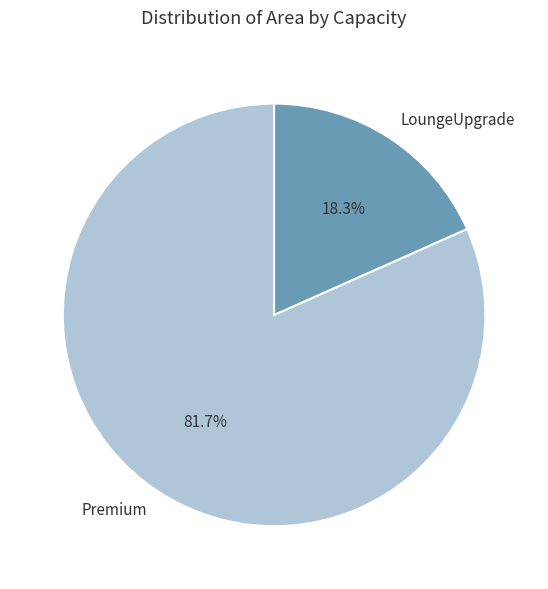

To the nearest percent, what portion does Premium represent?

82%